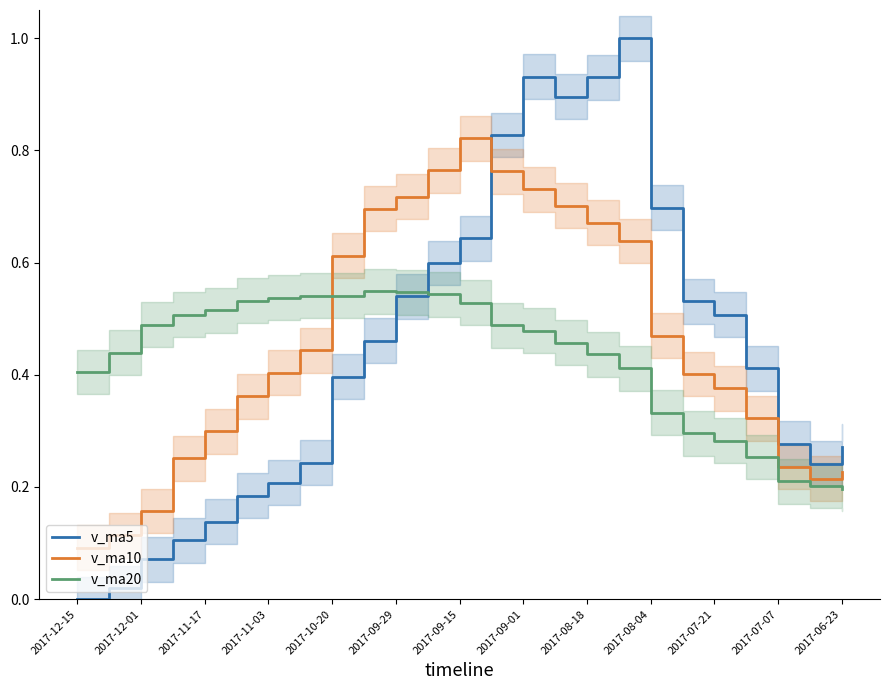

How many distinct data groups are displayed?

3